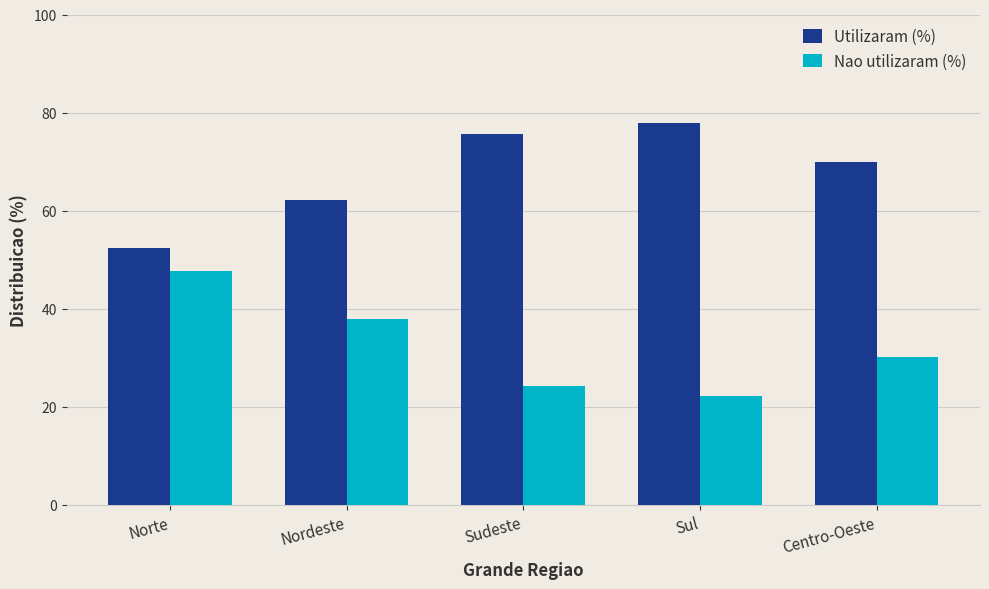

What is the difference between the Utilizaram (%) values at Centro-Oeste and Norte?

17.5